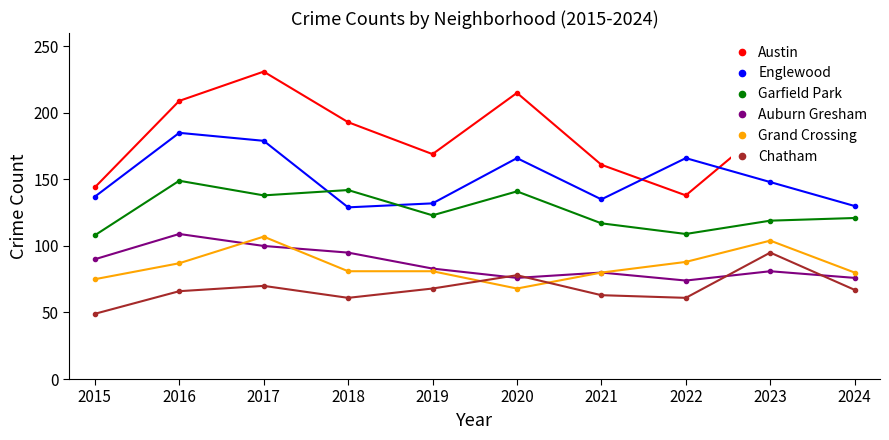

How many categories are shown in the chart?

10